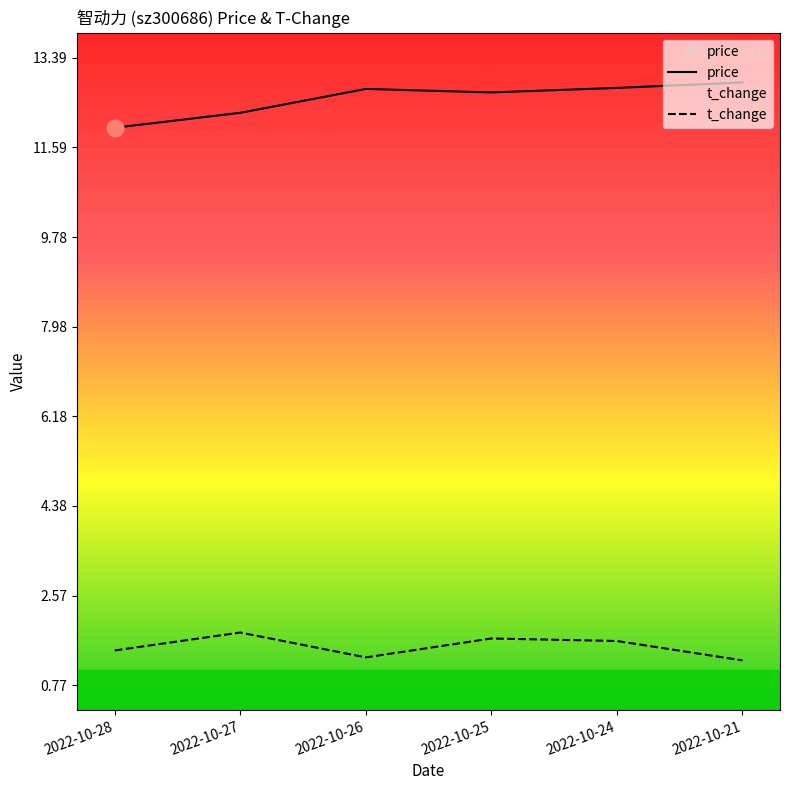

Reading left to right, what are all the values shown in this chart?

price: 2022-10-28=12.0	2022-10-27=12.3	2022-10-26=12.8	2022-10-25=12.7	2022-10-24=12.8	2022-10-21=12.9
t_change: 2022-10-28=1.5	2022-10-27=1.8	2022-10-26=1.3	2022-10-25=1.7	2022-10-24=1.7	2022-10-21=1.3